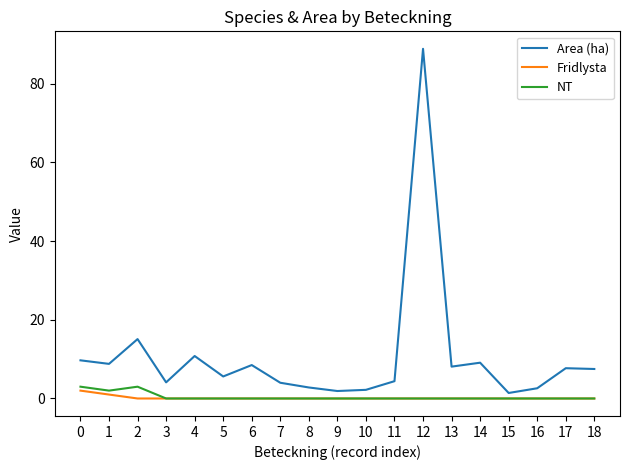

The Area (ha) series shows 8.1 at 13. True or false?

True